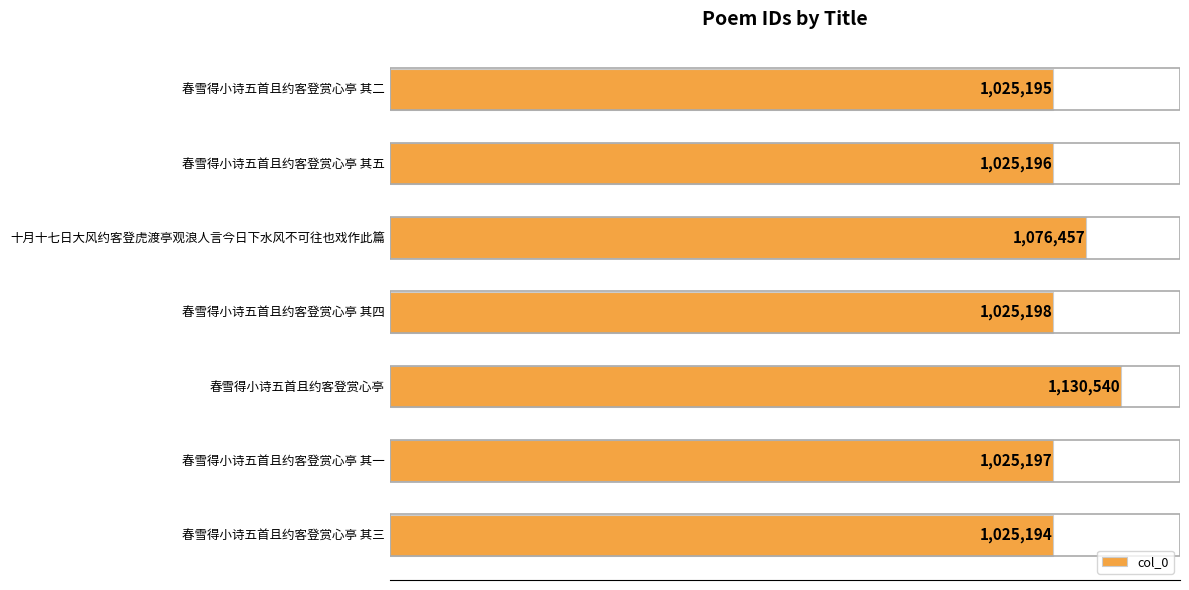

Does the chart contain any negative values?

No